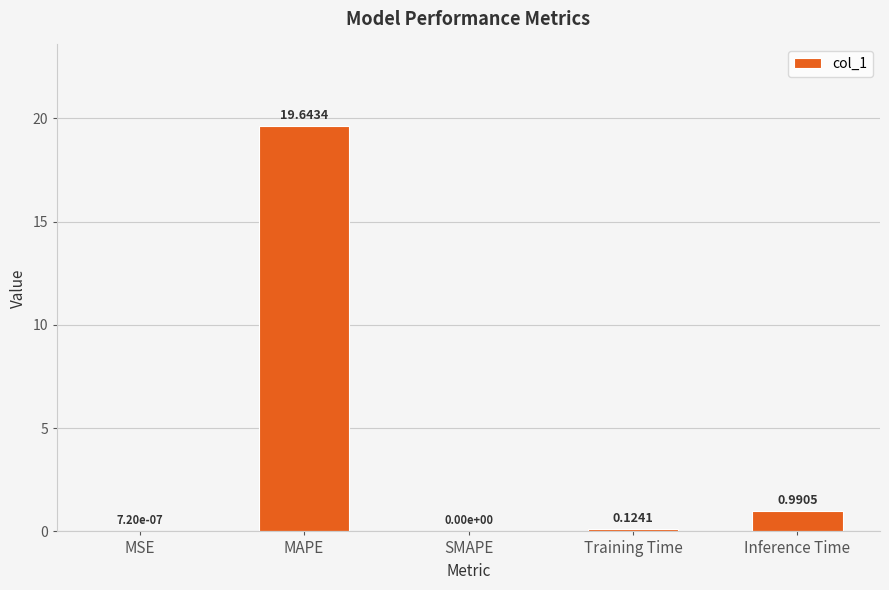

What is the sum of the values at MAPE and SMAPE?

19.6